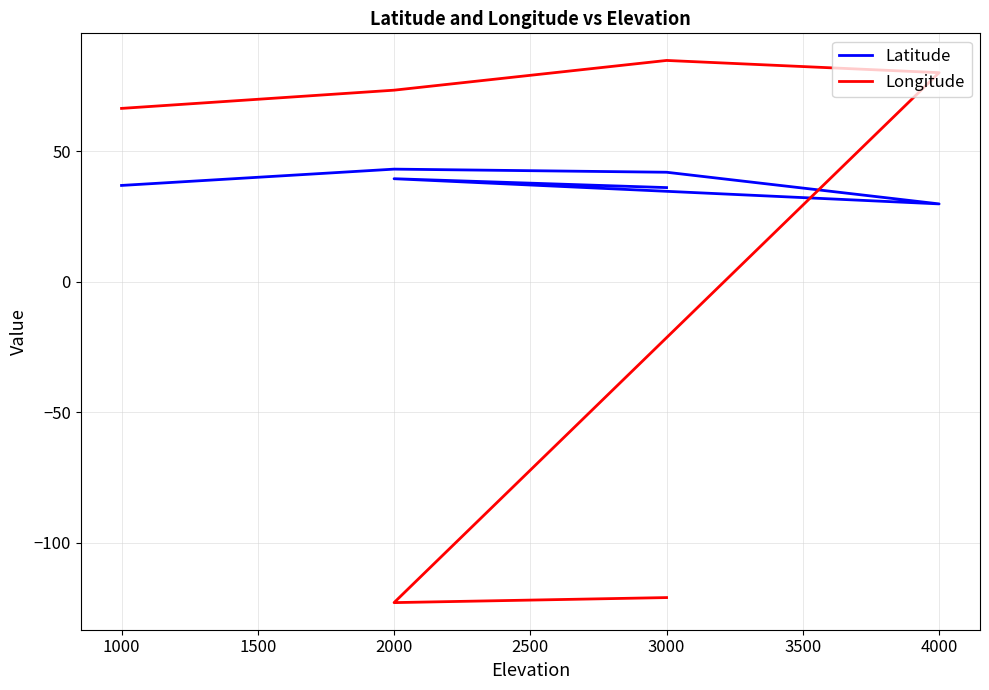

At how many categories does at least one series exceed 28?

6